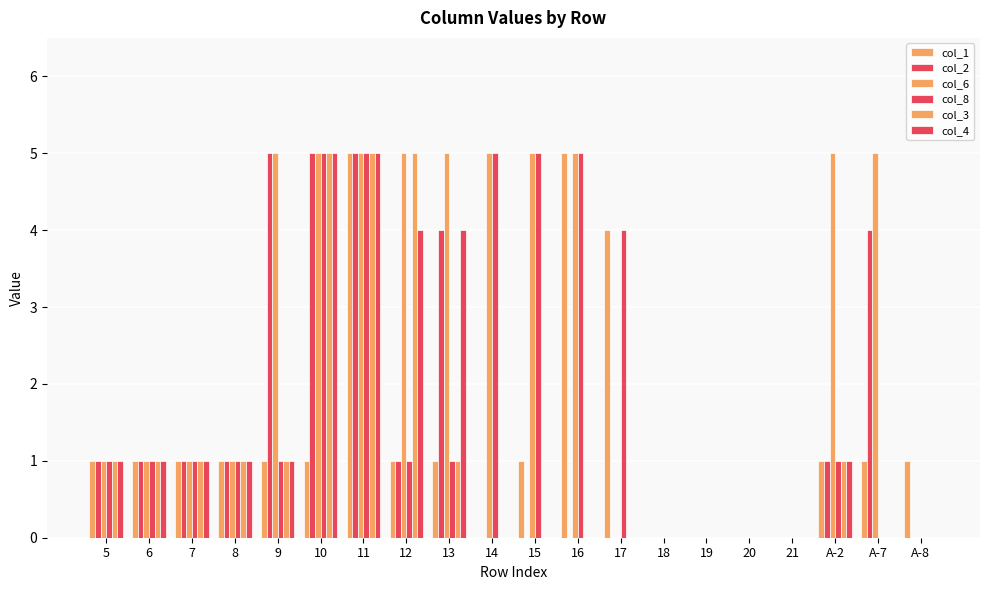

Rank the series at 14 from lowest to highest value.

col_1, col_2, col_3, col_4, col_6, col_8